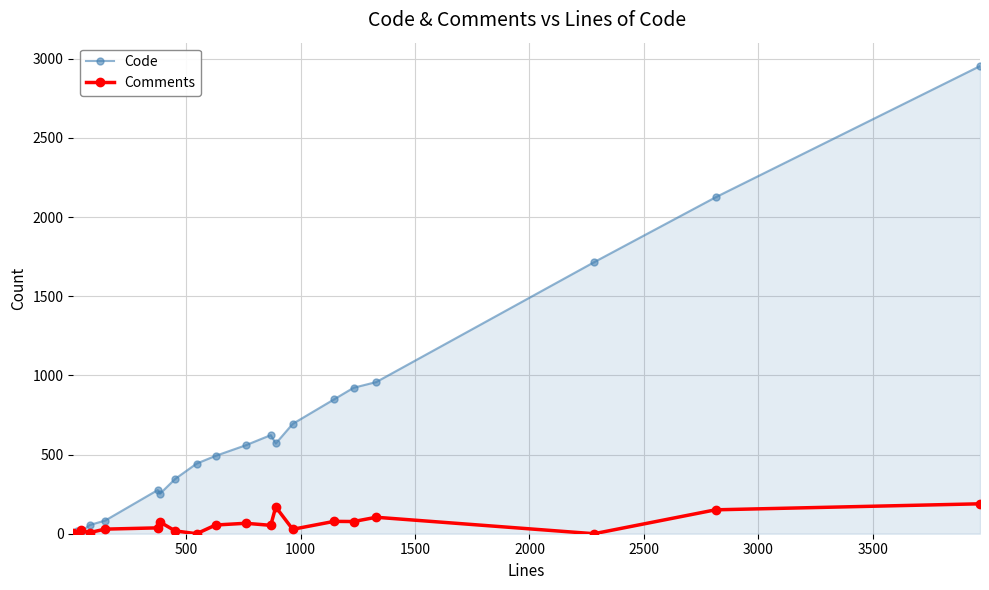

What is the value of the Code point at the 10th from the left?

443